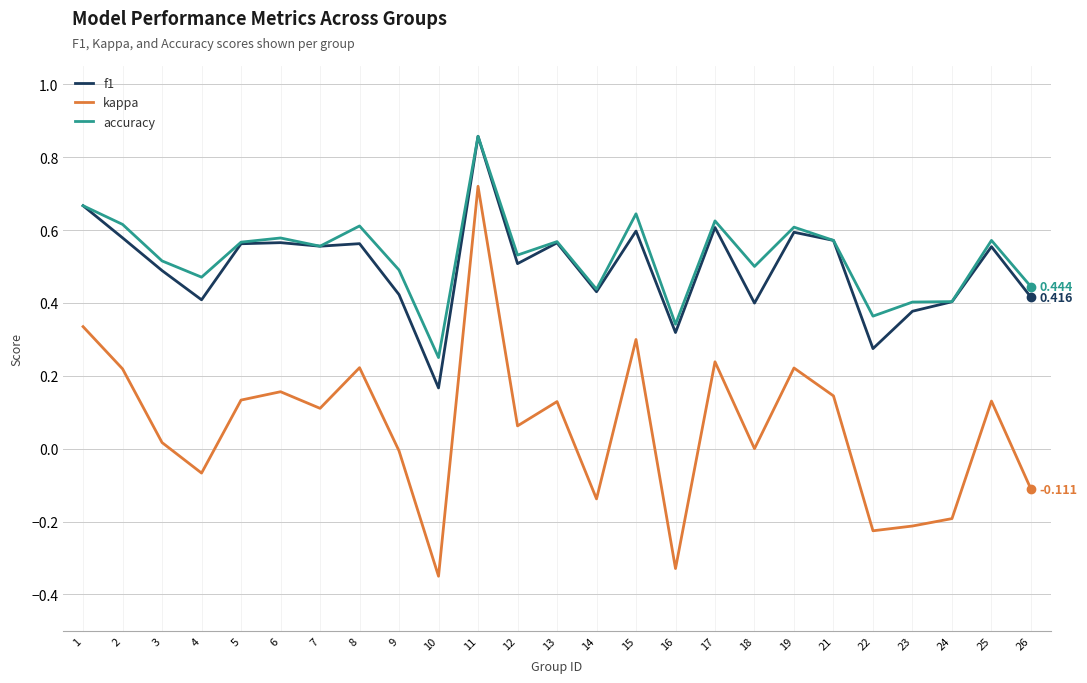

The value of accuracy at 14 is 0.4. True or false?

True